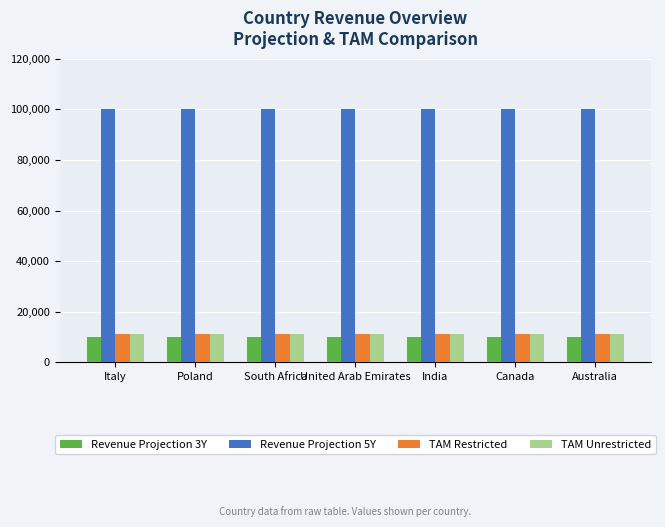

What is the approximate value of TAM Unrestricted at Poland?

11111